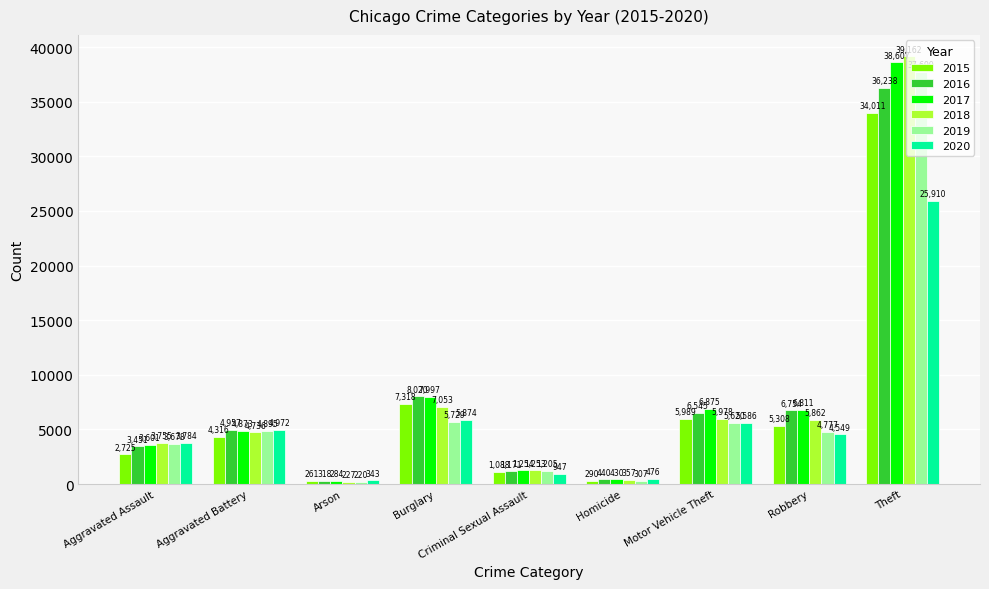

What is the value of the 2015 bar at the 5th from the left?

1088